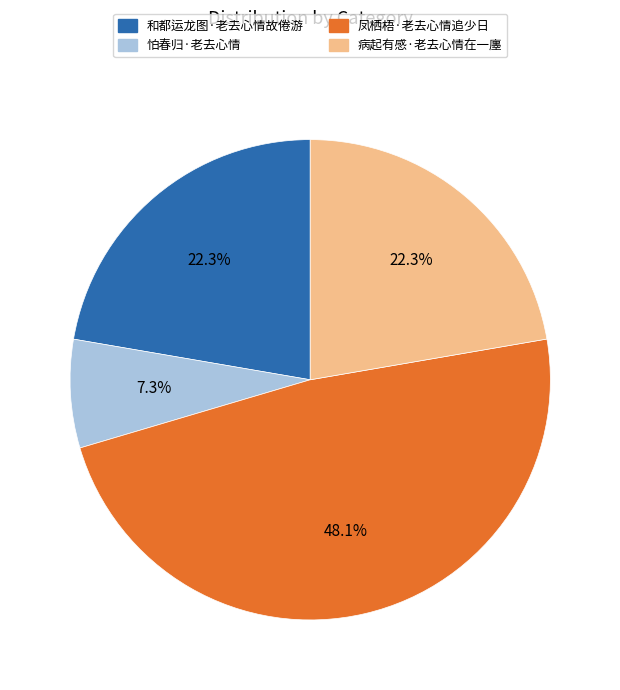

To the nearest percent, what percentage of the pie is 凤栖梧·老去心情追少日?

48%